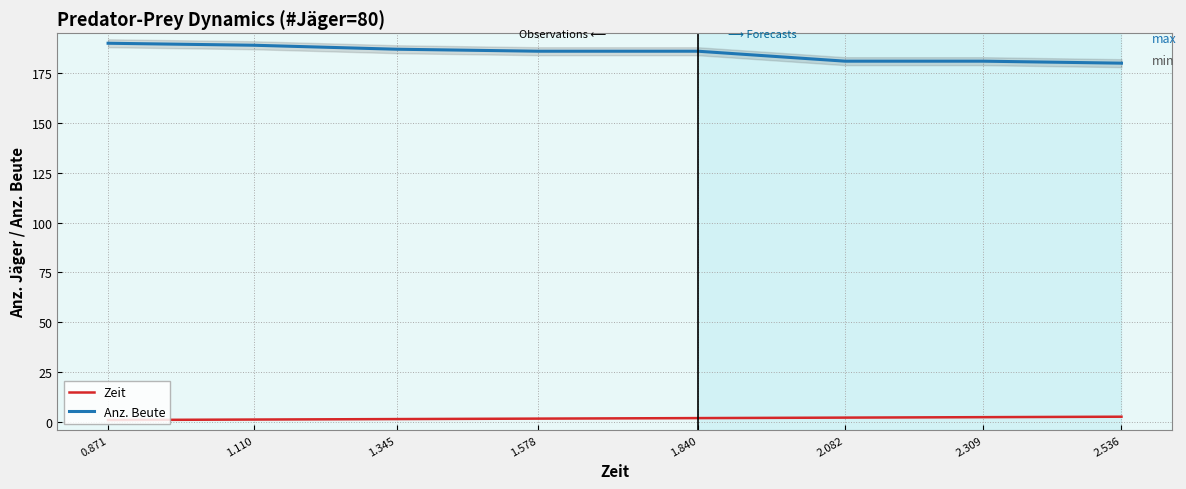

Where does the Anz. Beute series first go above 186?

0.871